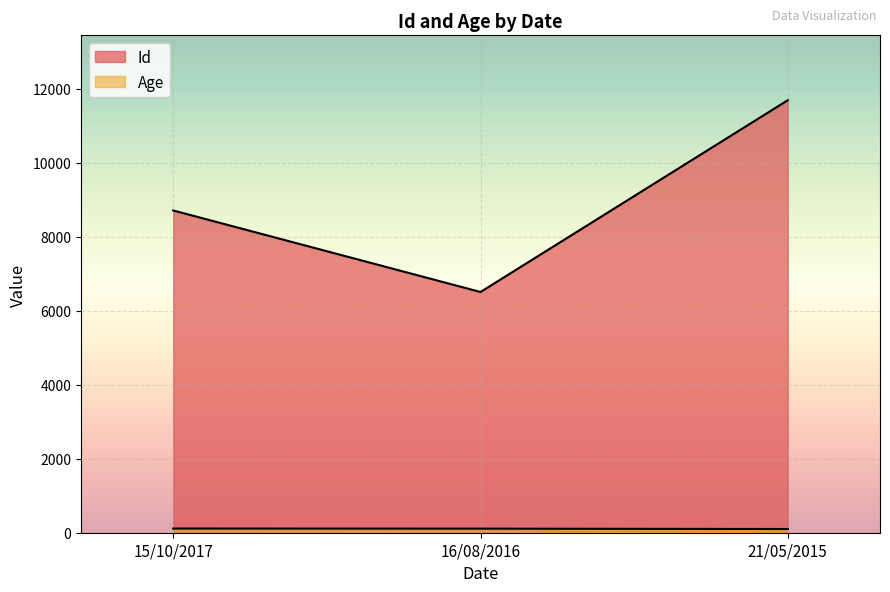

Which series has the widest spread of values?

Id